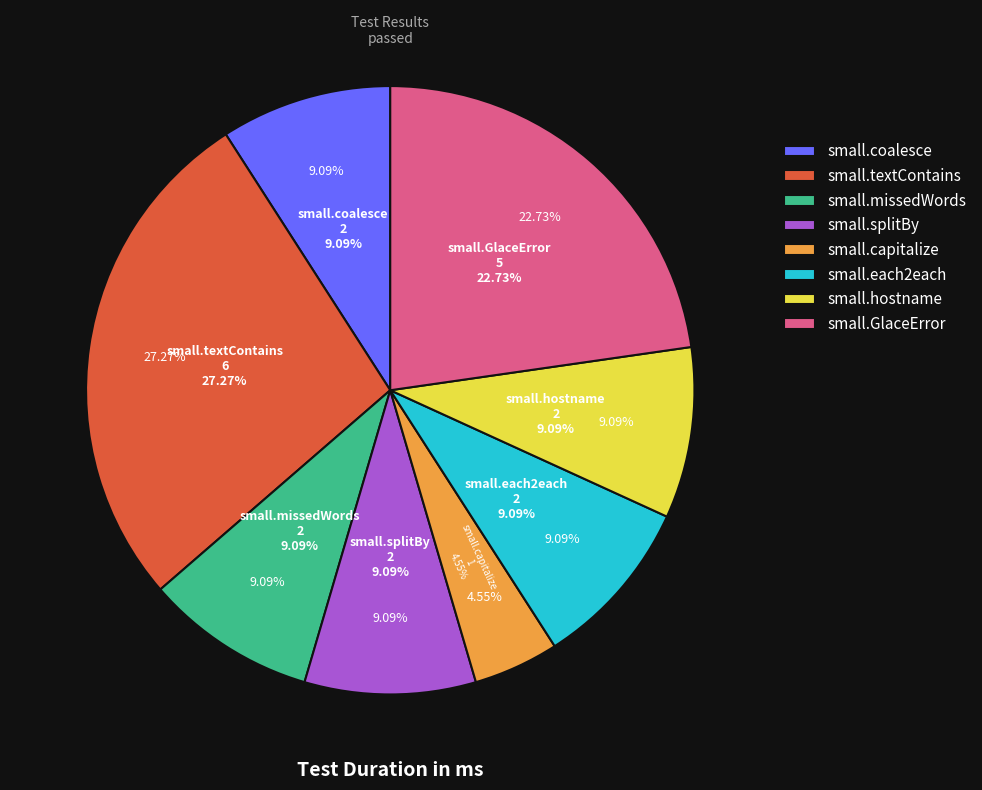

What percentage do small.each2each and small.missedWords together represent?

18.2%